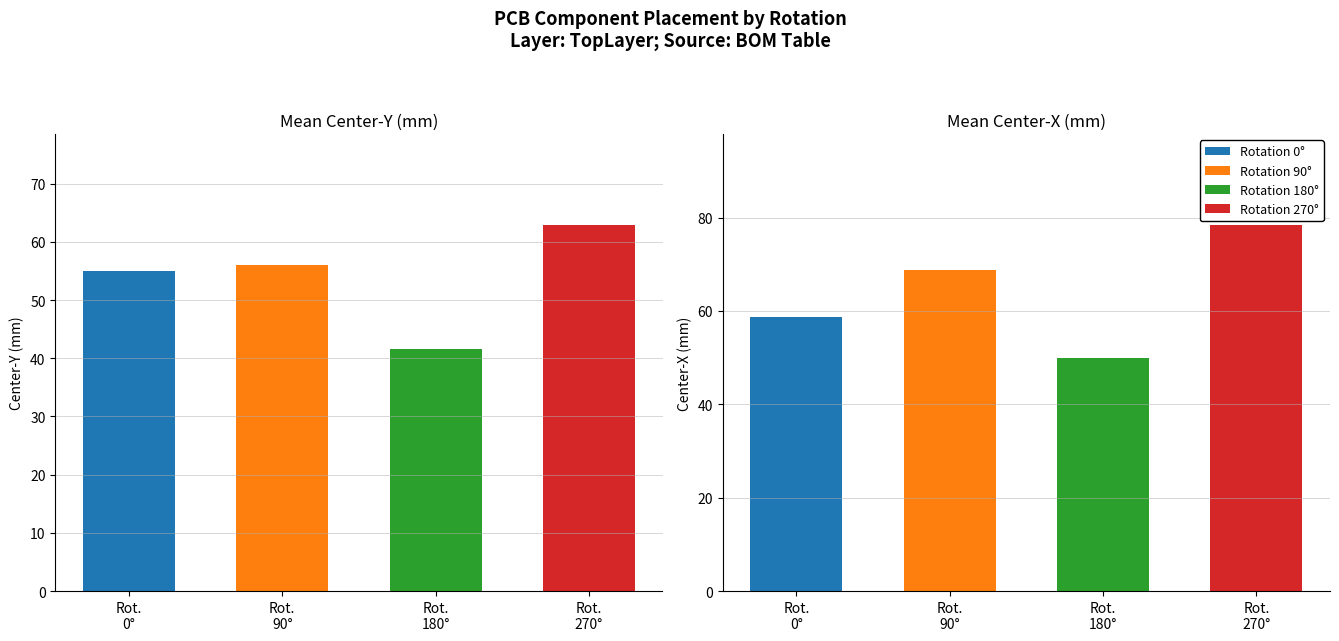

At which label does Center-X(mm) reach its peak?

270